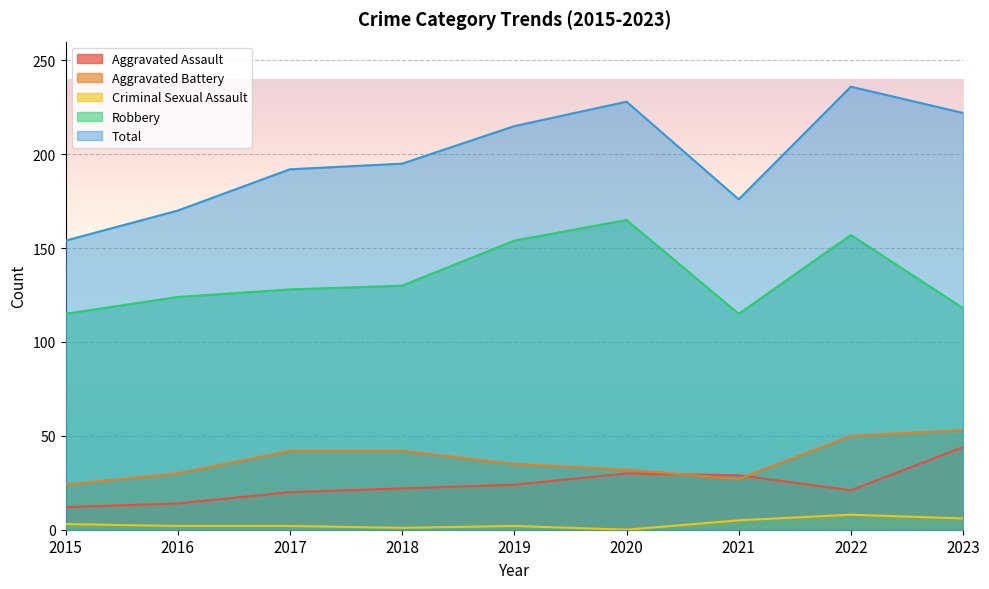

What is the total value across all series at 2023?

443